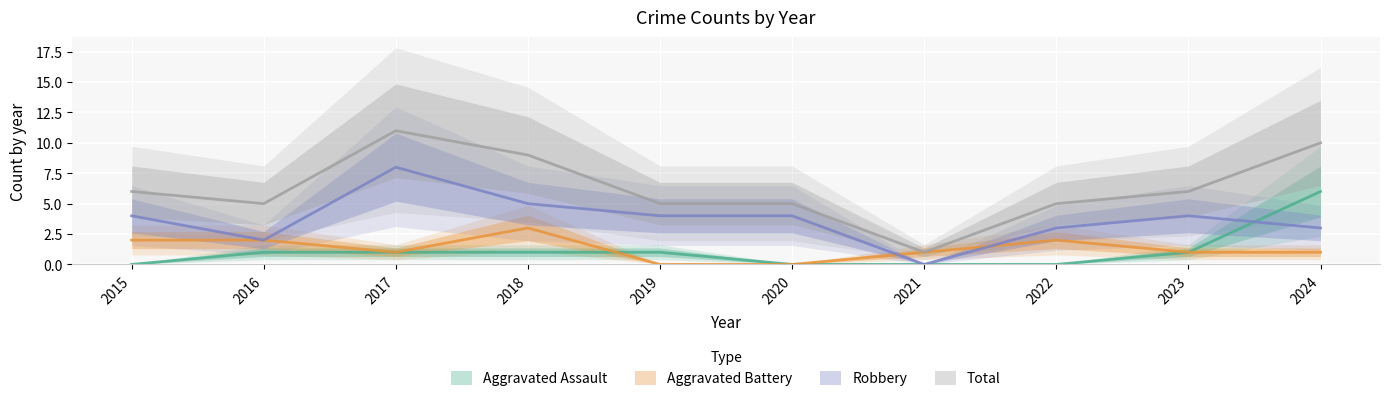

At which category is the sum across all series the highest?

2017